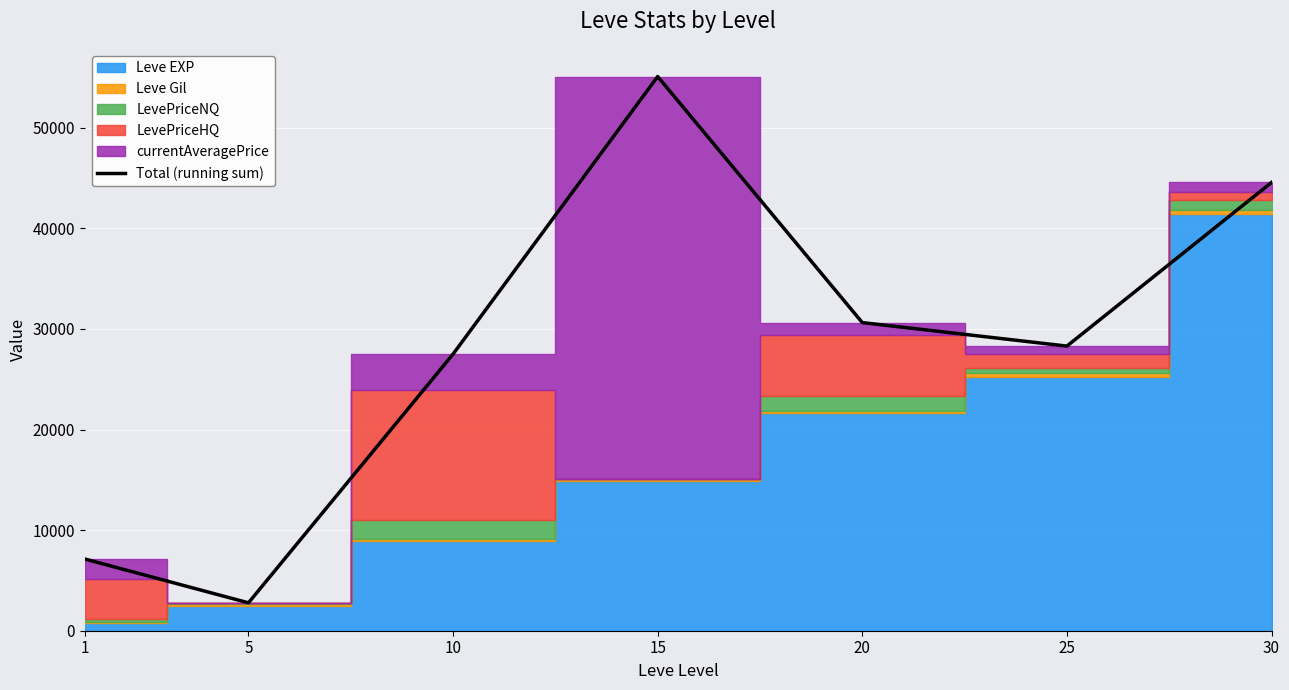

Does the chart display data point markers on the line(s)?

No